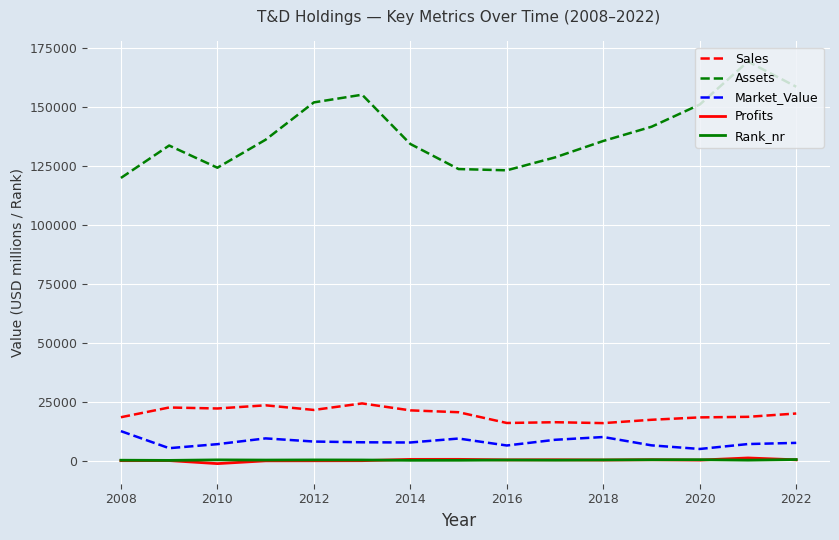

What is the greatest value displayed?

169140.0